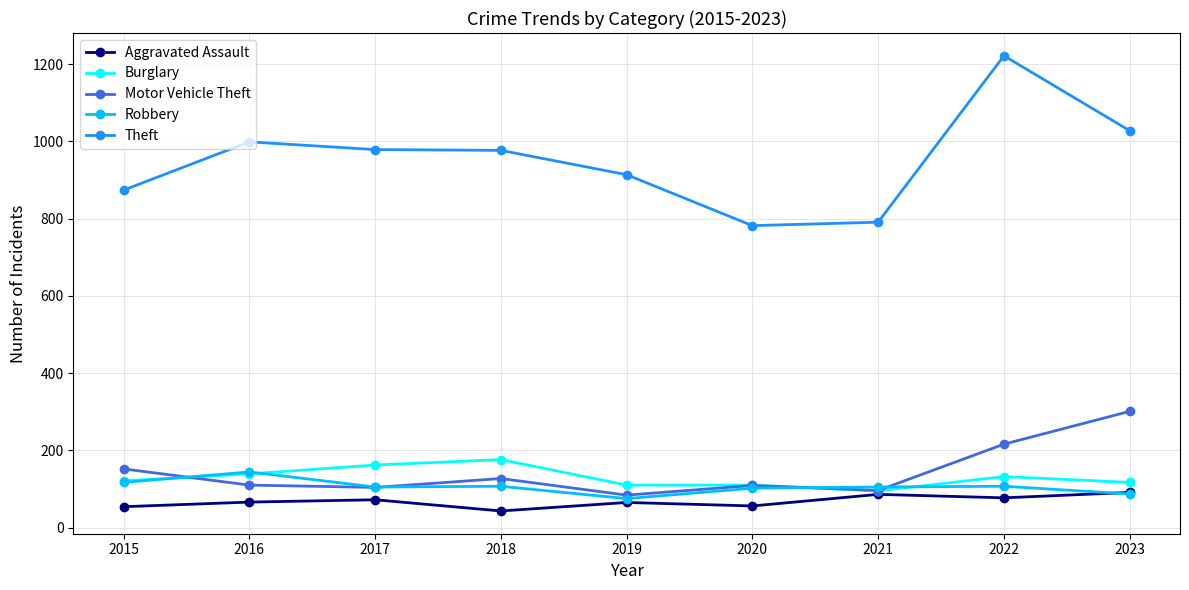

Which series has the largest total across all categories?

Theft